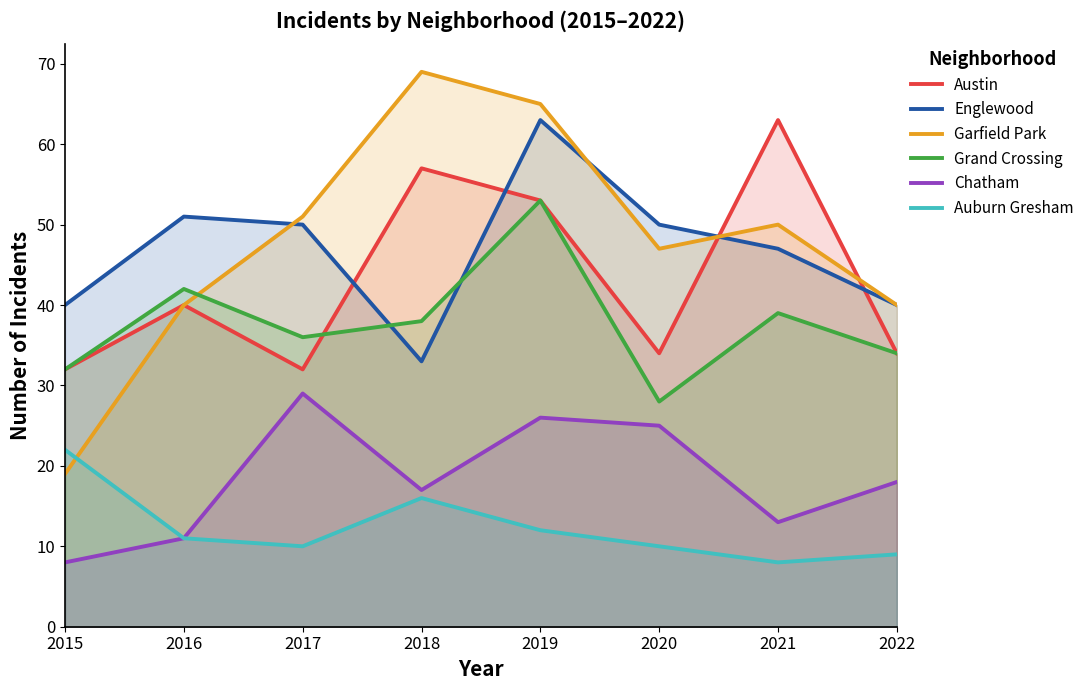

Reading right to left, transcribe all the data shown in this chart.

Austin: 2022=34	2021=63	2020=34	2019=53	2018=57	2017=32	2016=40	2015=32
Englewood: 2022=40	2021=47	2020=50	2019=63	2018=33	2017=50	2016=51	2015=40
Garfield Park: 2022=40	2021=50	2020=47	2019=65	2018=69	2017=51	2016=40	2015=19
Grand Crossing: 2022=34	2021=39	2020=28	2019=53	2018=38	2017=36	2016=42	2015=32
Chatham: 2022=18	2021=13	2020=25	2019=26	2018=17	2017=29	2016=11	2015=8
Auburn Gresham: 2022=9	2021=8	2020=10	2019=12	2018=16	2017=10	2016=11	2015=22